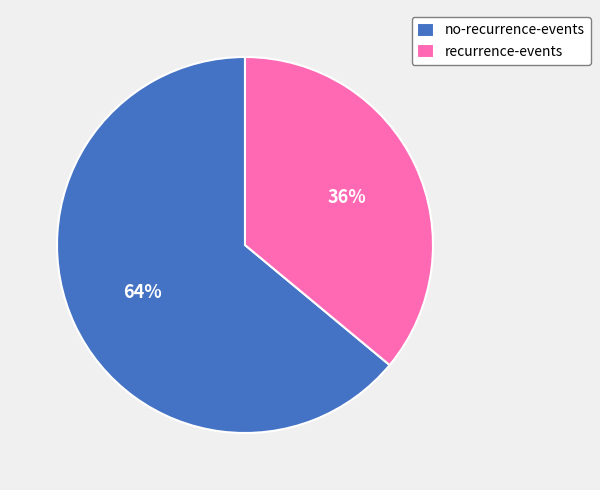

Which category accounts for the majority?

no-recurrence-events